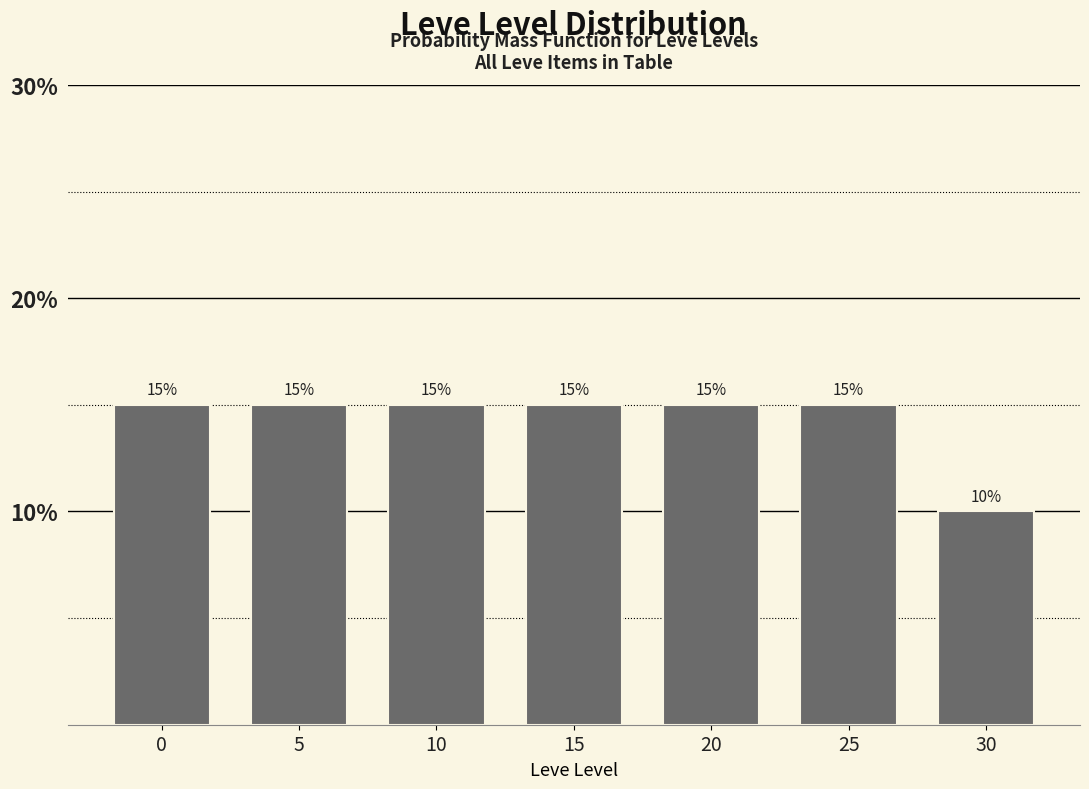

Reading right to left, transcribe all the data shown in this chart.

10	15	15	15	15	15	15